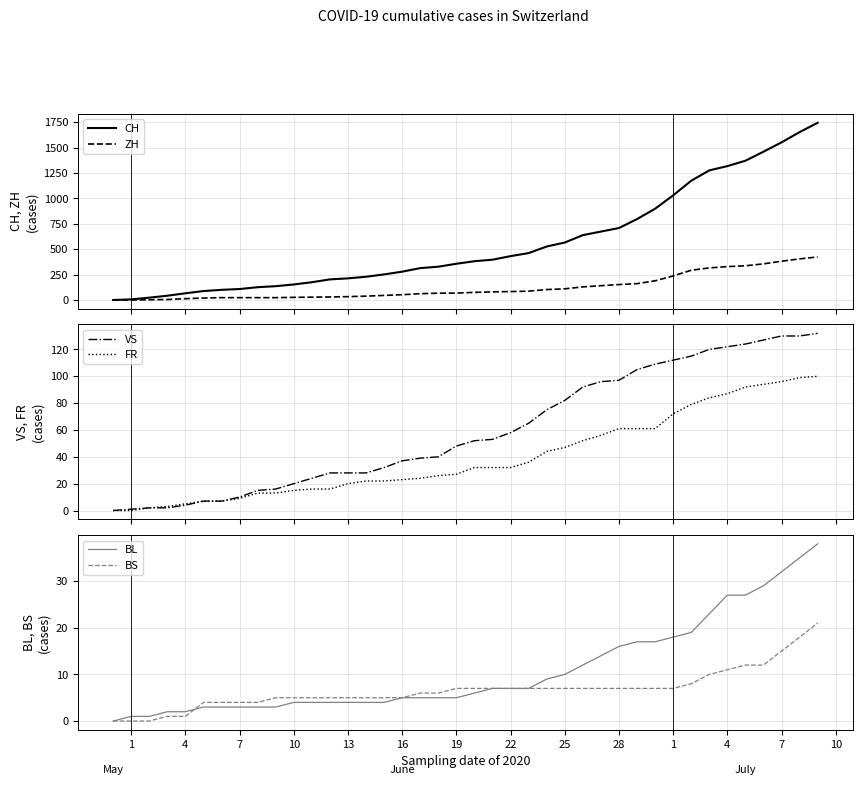

True or false: BS has a value of 9 at 18.

False